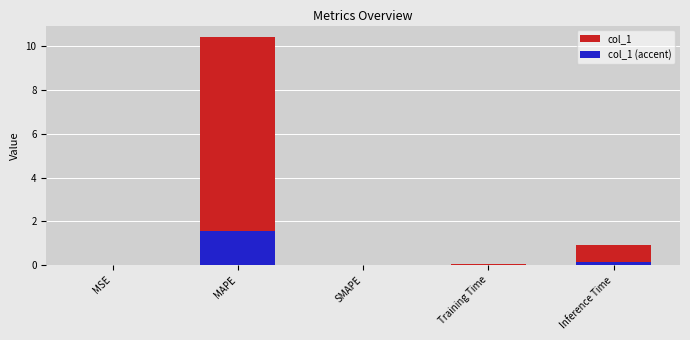

List the series in order of their overall mean, lowest first.

col_1 (accent), col_1